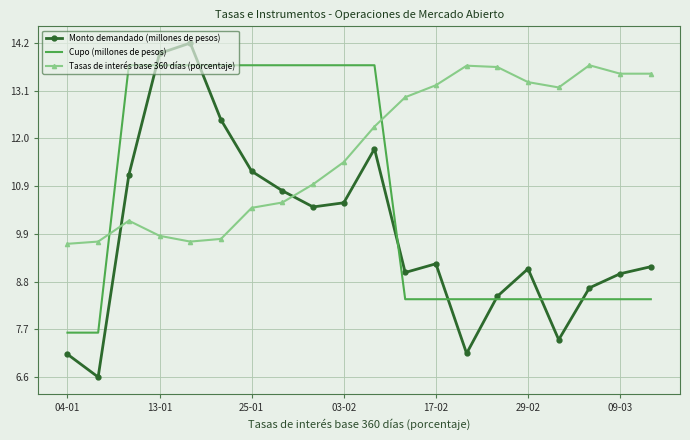

How many values in the Tasas de interés base 360 días (porcentaje) series are below 12?

10